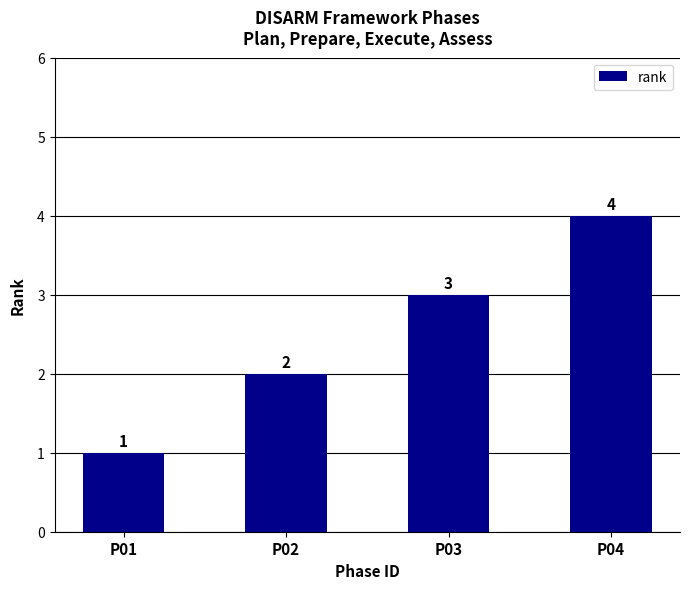

Which category has the lowest value across all series?

P01